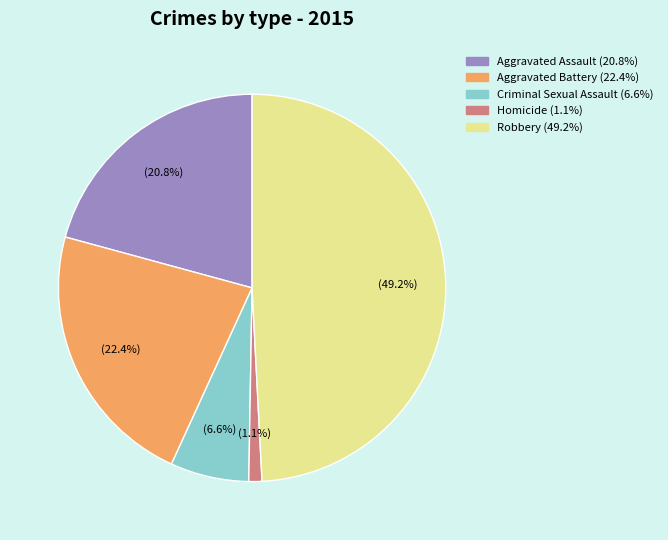

Rank the categories by value from lowest to highest.

Homicide, Criminal Sexual Assault, Aggravated Assault, Aggravated Battery, Robbery